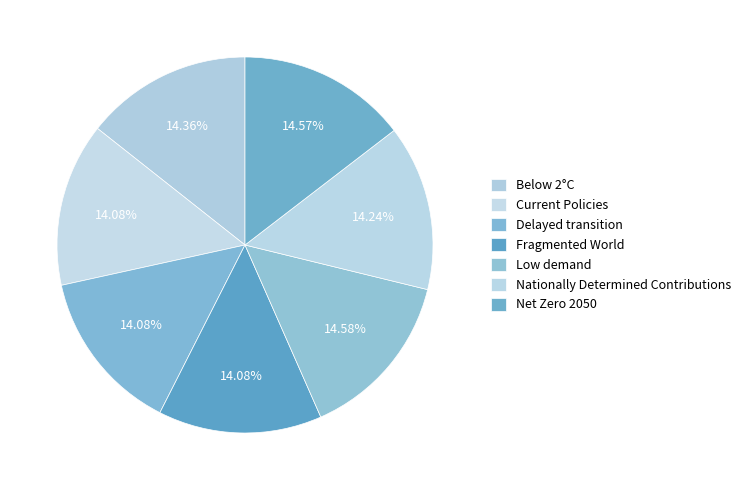

How many segments does this pie chart have?

7